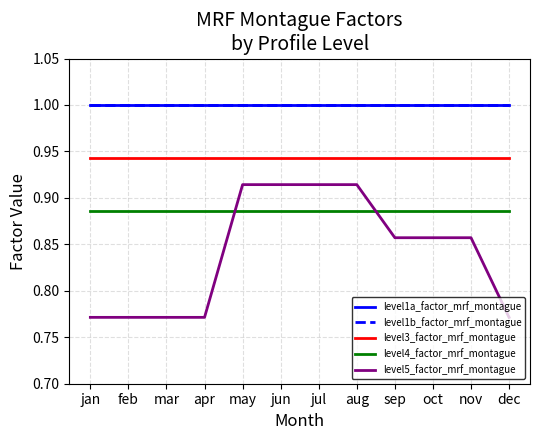

What is the spread (max minus min) of values at sep?

0.1